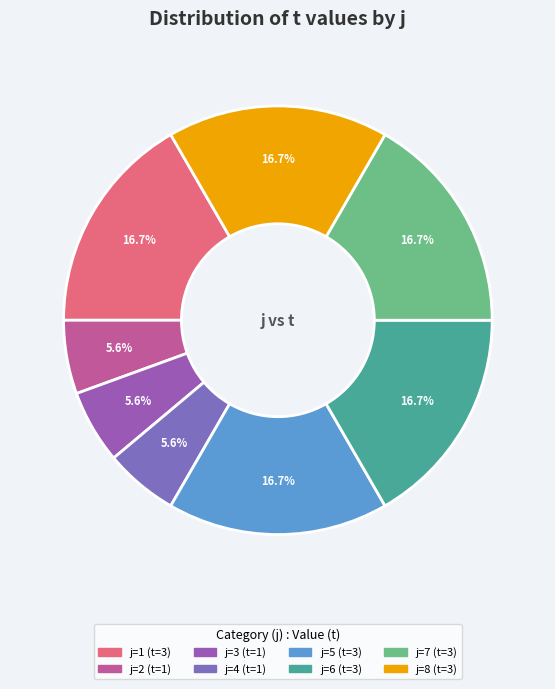

Is there any slice that represents more than half of the pie?

No